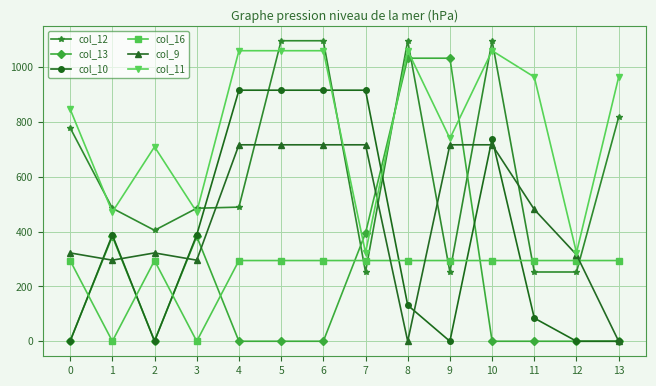

At which label is col_11 closest to 691?

2